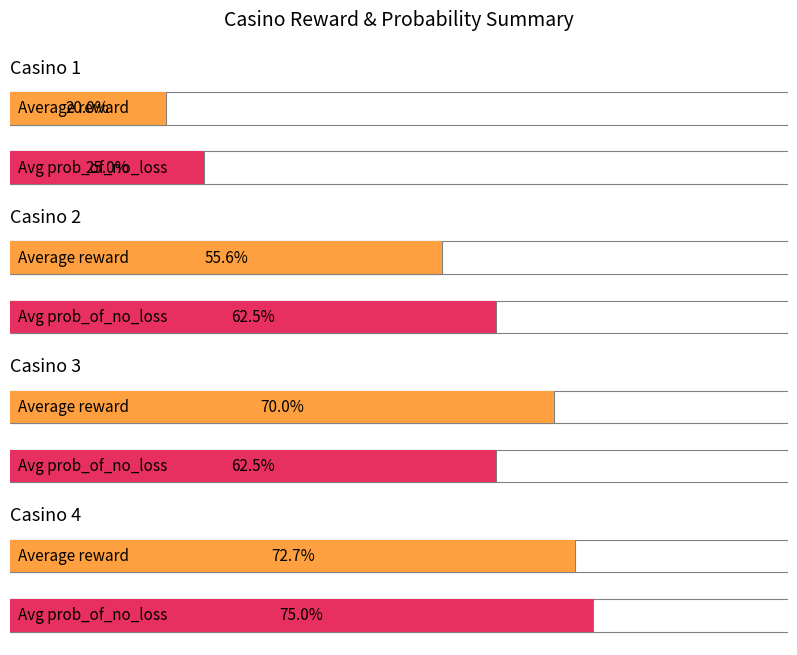

How many categories are shown in the chart?

4